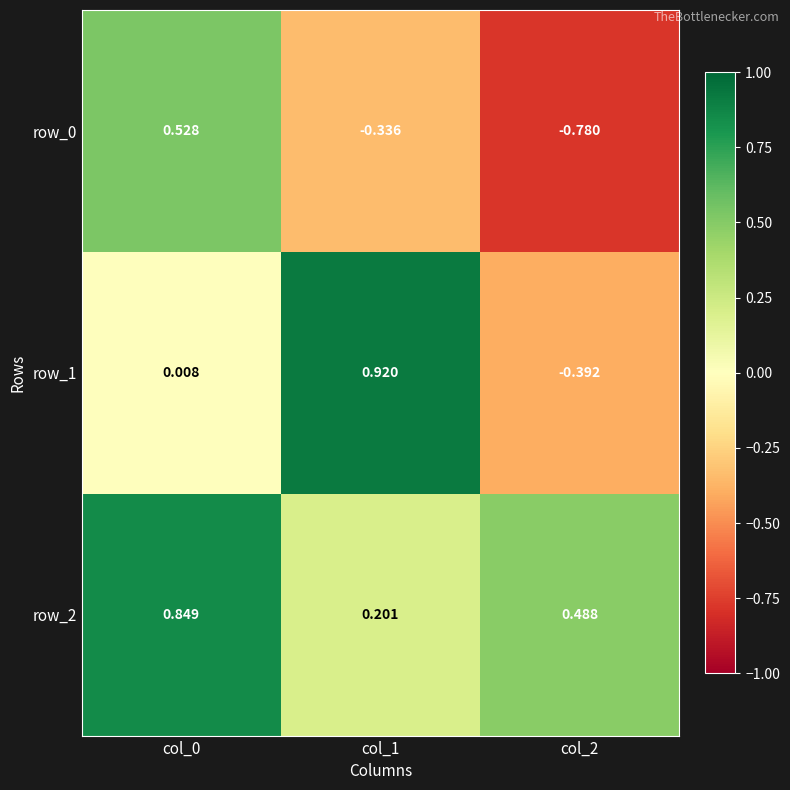

At which category does the chart reach its minimum across all series?

col_2